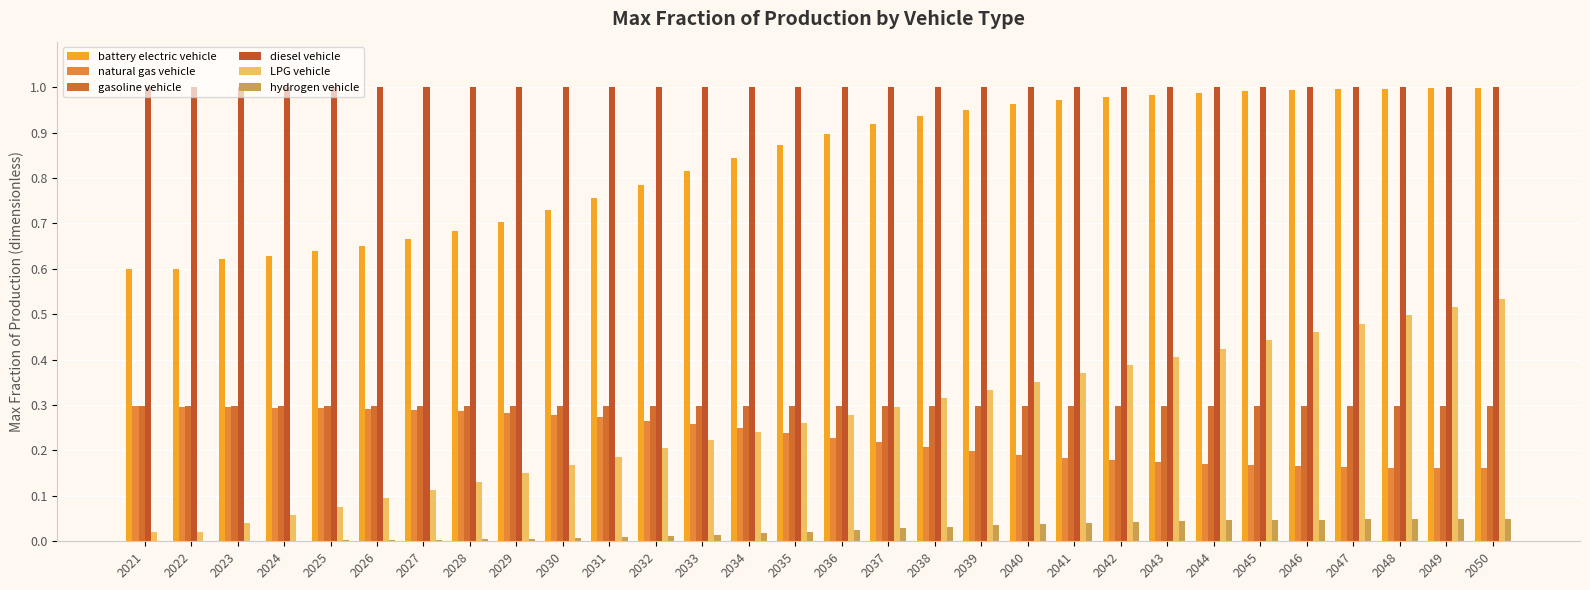

The value of battery electric vehicle at 2036 is 0.9. True or false?

True